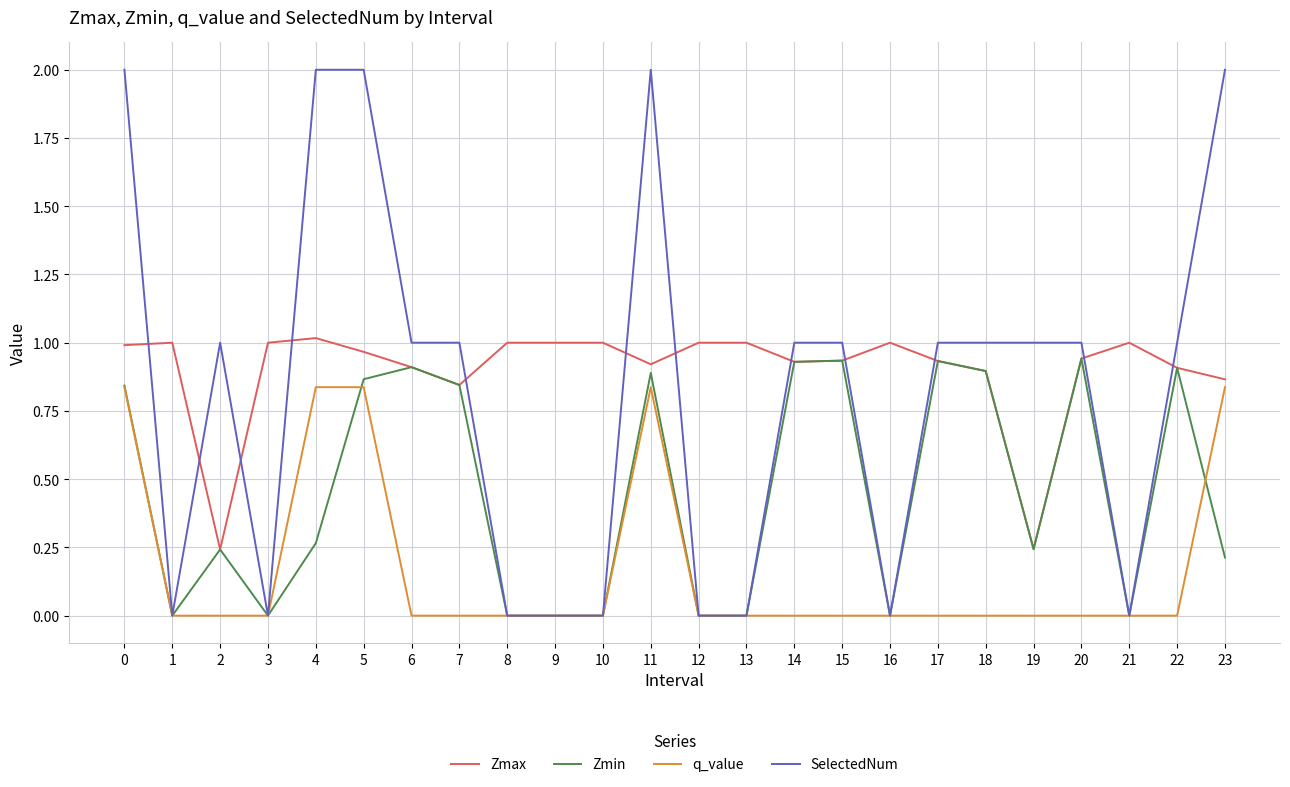

True or false: q_value and Zmax intersect in this chart.

False